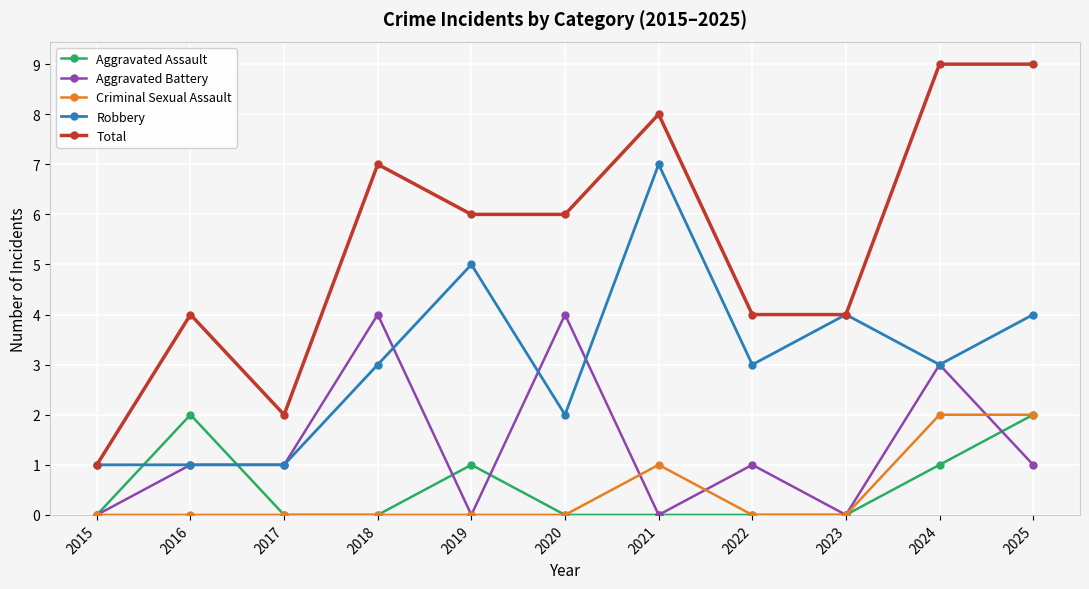

True or false: Aggravated Battery has a value of -2 at 2019.

False